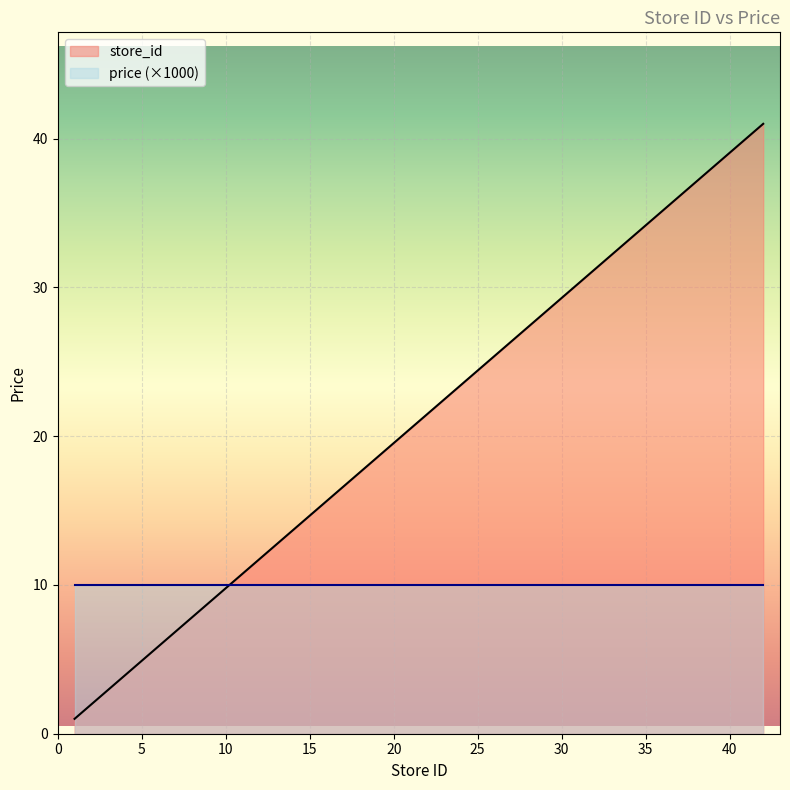

Reading left to right, transcribe all the data shown in this chart.

1=1.0	2=2.0	3=3.0	5=4.9	6=5.9	17=16.6	18=17.6	19=18.6	21=20.5	22=21.5	23=22.5	31=30.3	33=32.2	34=33.2	36=35.1	38=37.1	39=38.1	41=40.0	42=41.0